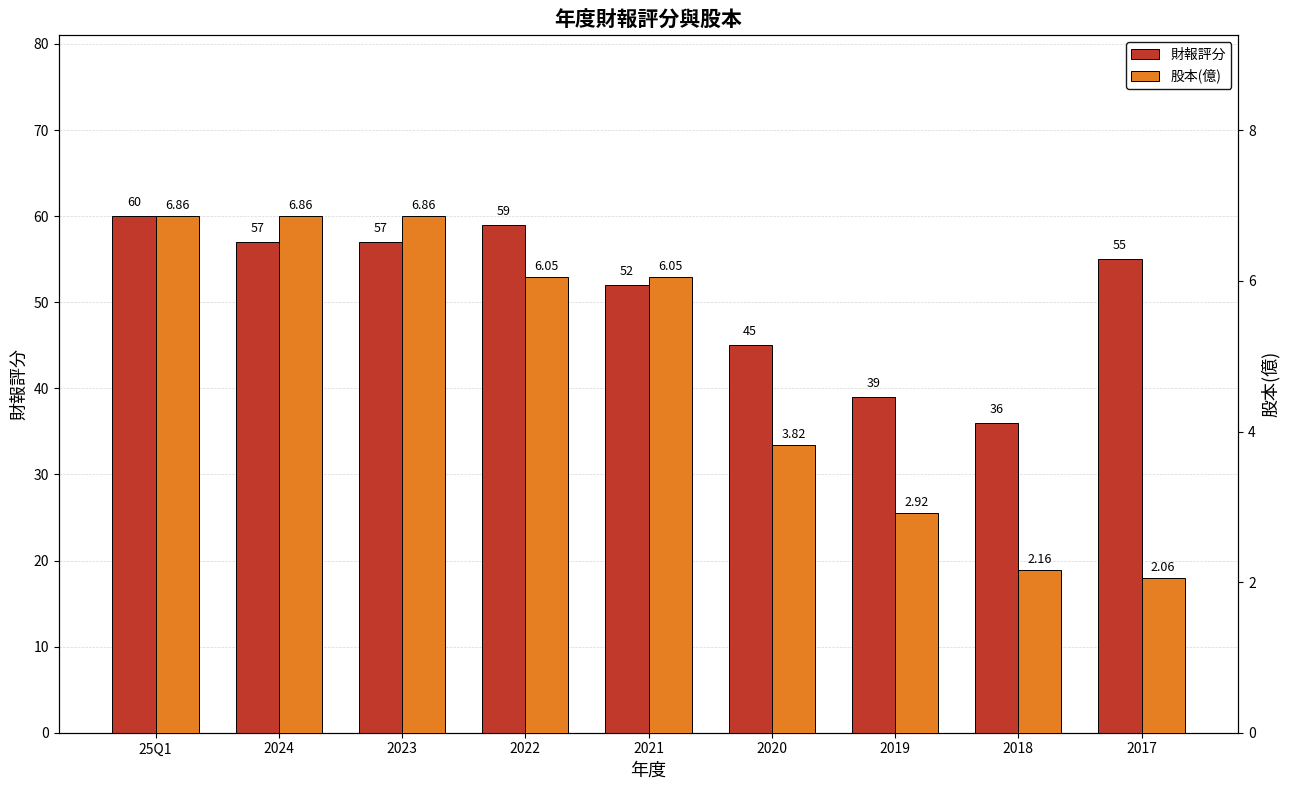

What is the approximate value of 財報評分 at 2021?

52.0